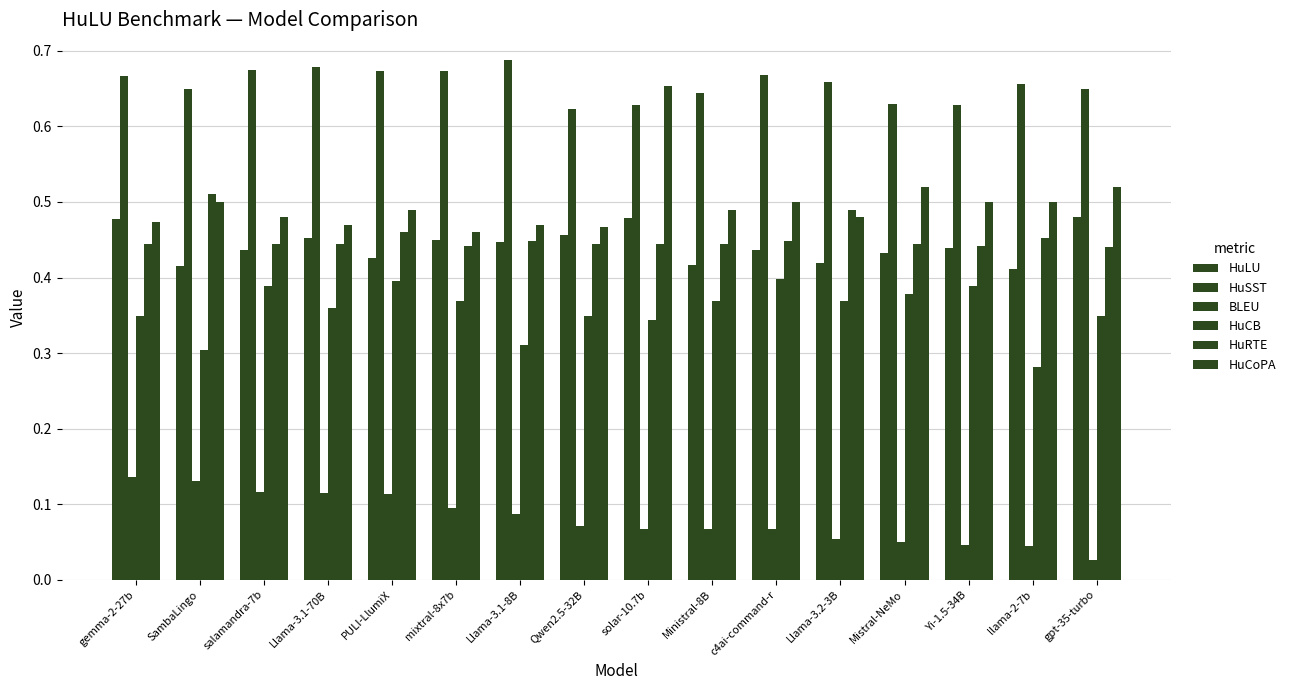

Is it true that HuSST equals 0.9 at gemma-2-27b?

False